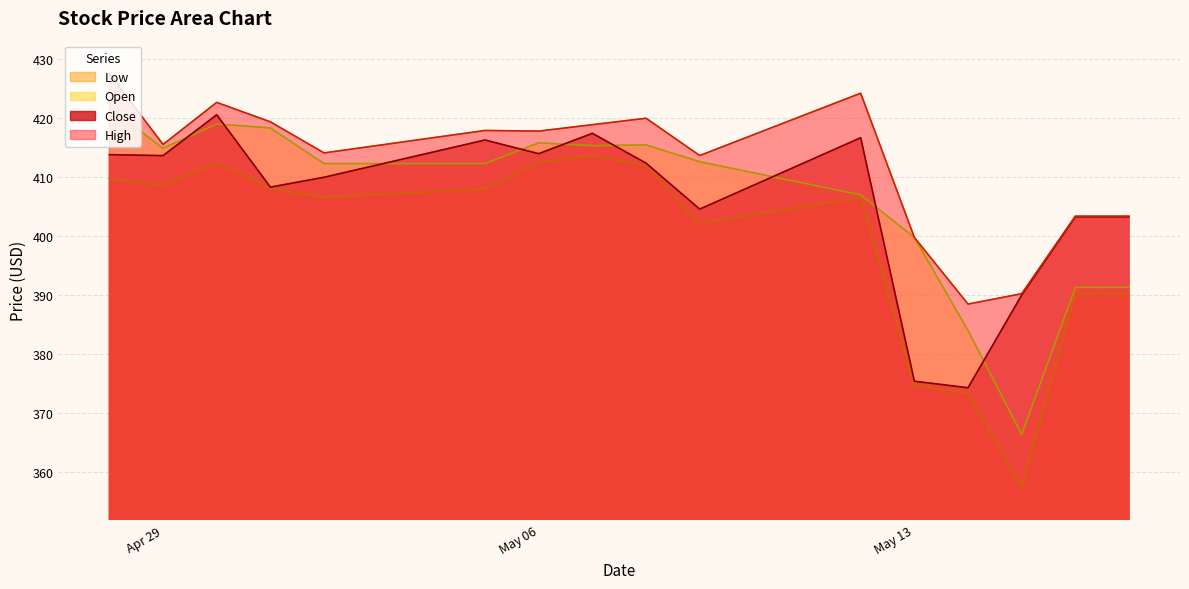

In Open, how many points are higher than both neighbors (excluding endpoints)?

3